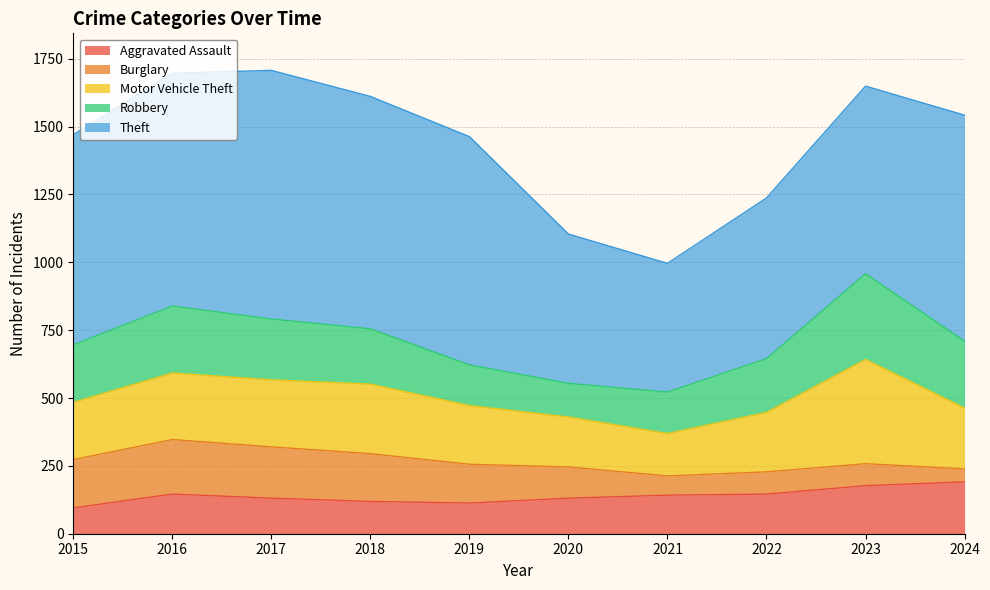

What is the spread (max minus min) of values at 2017?

785